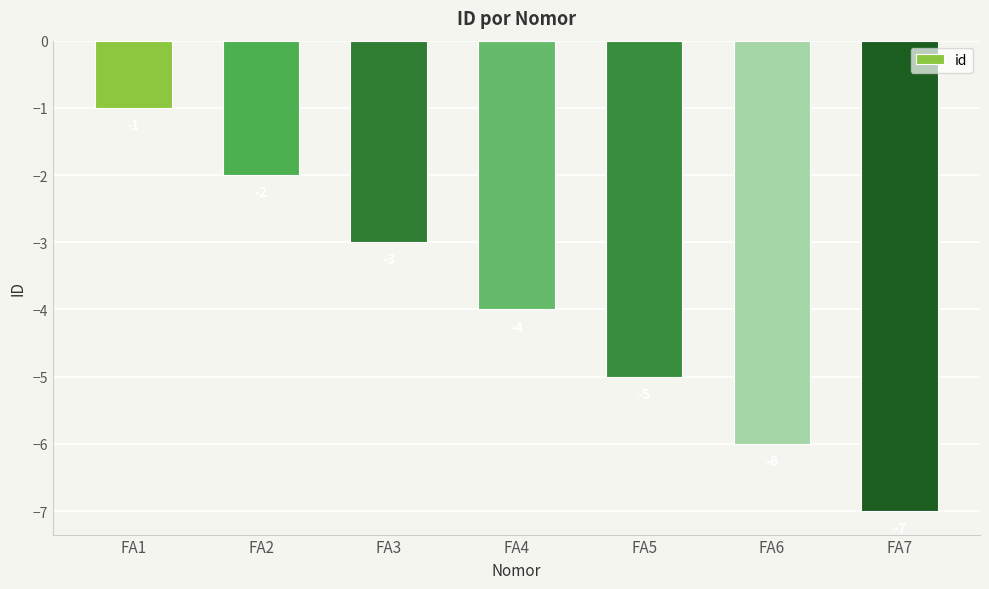

What is the minimum value shown in the chart?

-7